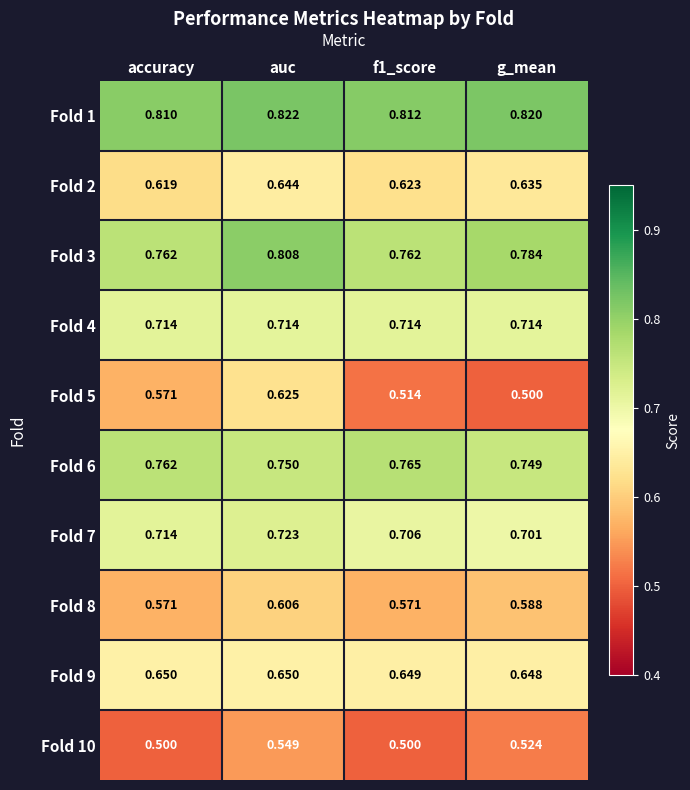

Which label corresponds to the largest value in the chart?

auc